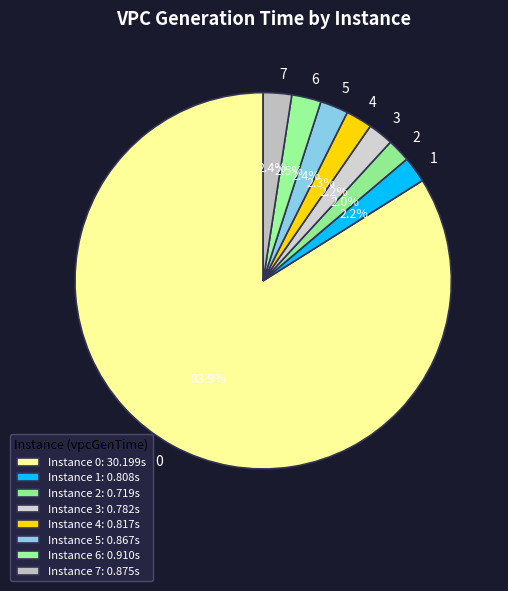

To the nearest percent, what percentage of the pie is 1?

2%